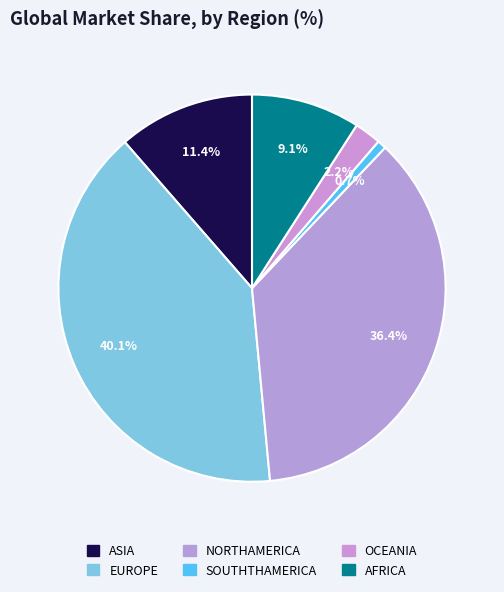

How much of the chart is everything except OCEANIA?

97.8%